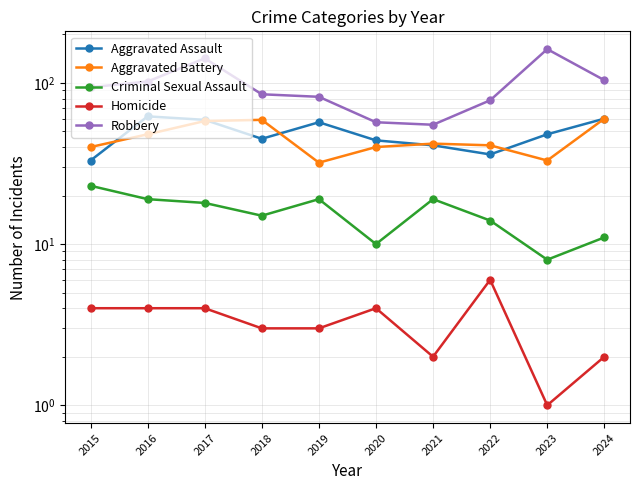

What is the difference between the highest and lowest values at 2017?

138